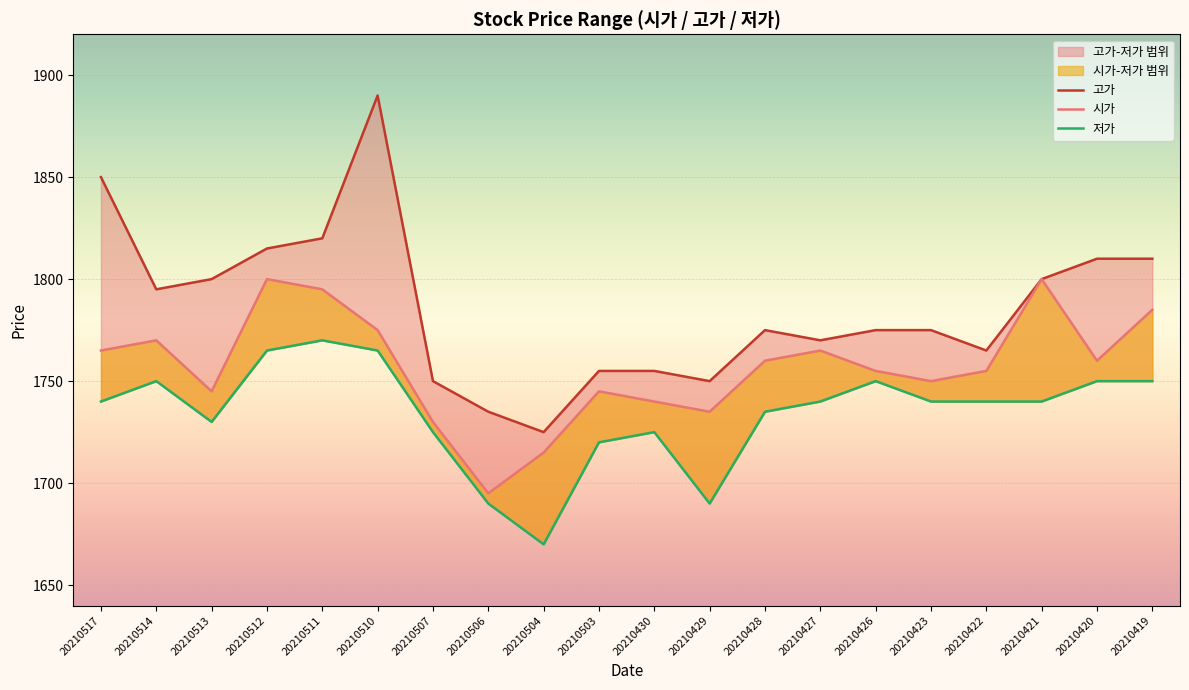

True or false: 고가 and 저가 cross at least once.

False